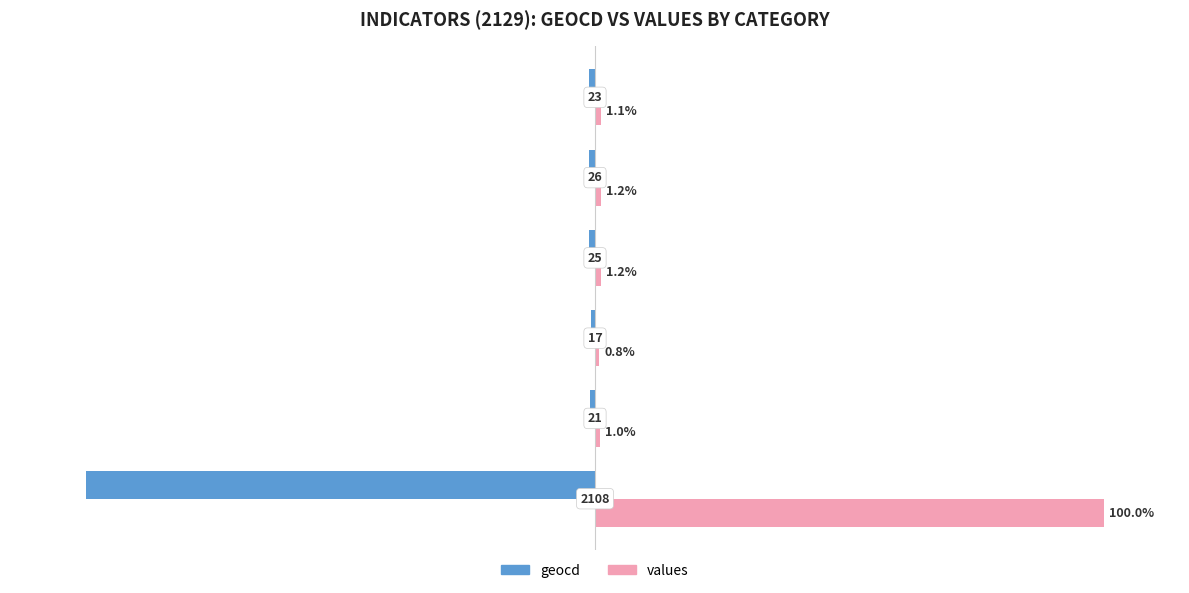

What are all the series names shown in the legend?

geocd, values